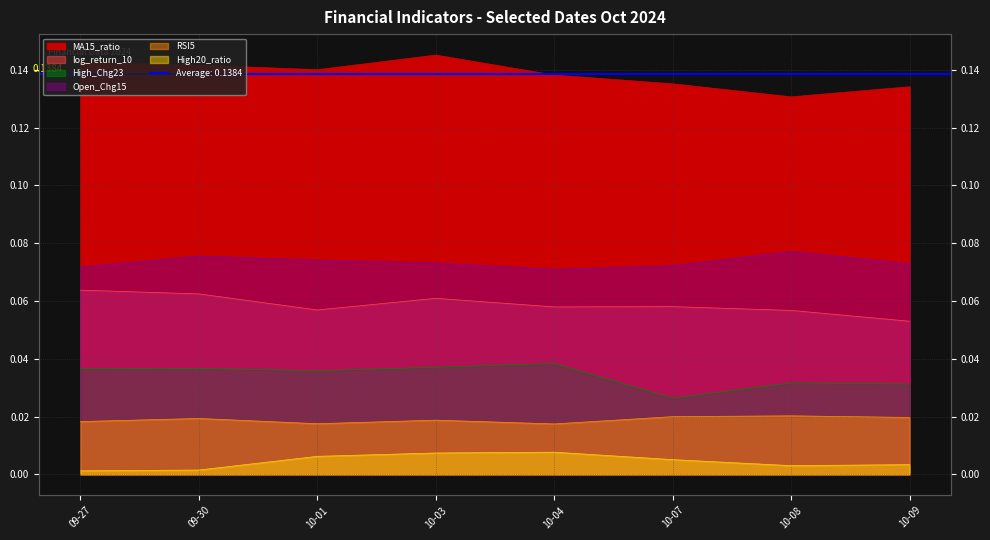

Which series has the largest range (max minus min)?

MA15_ratio